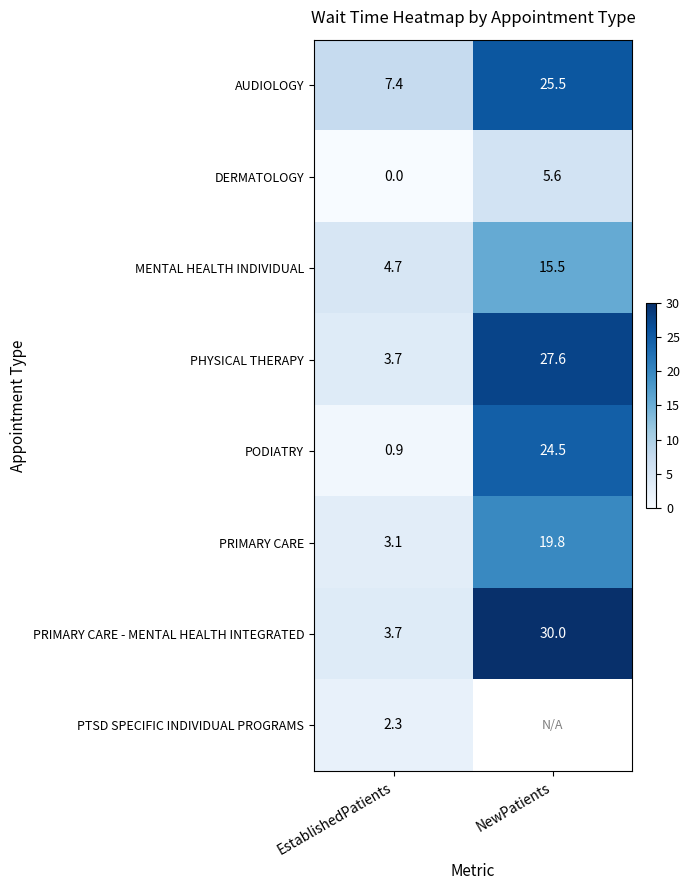

How many data points does each series have?

2